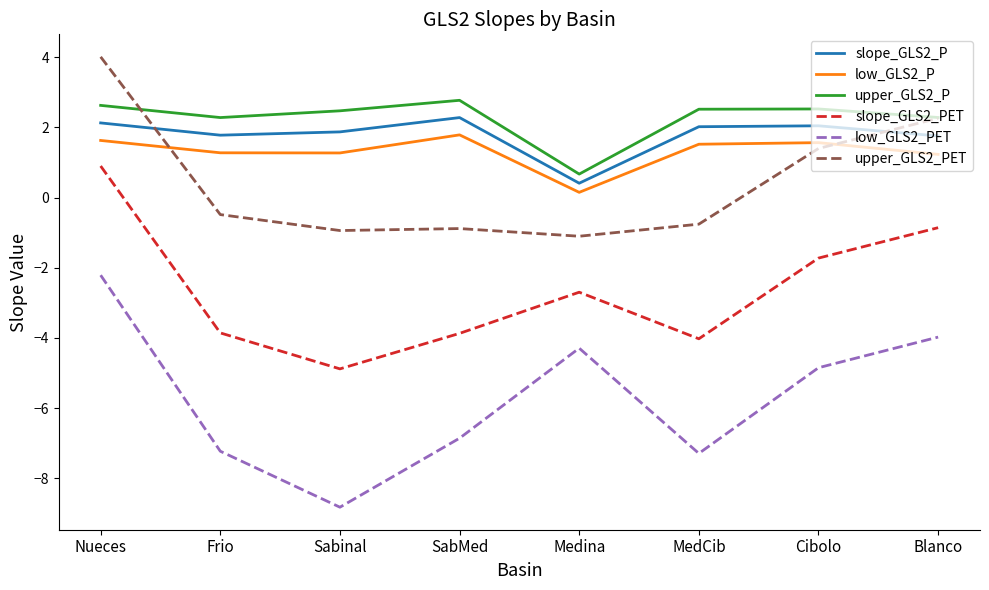

What are all the series names shown in the legend?

slope_GLS2_P, low_GLS2_P, upper_GLS2_P, slope_GLS2_PET, low_GLS2_PET, upper_GLS2_PET